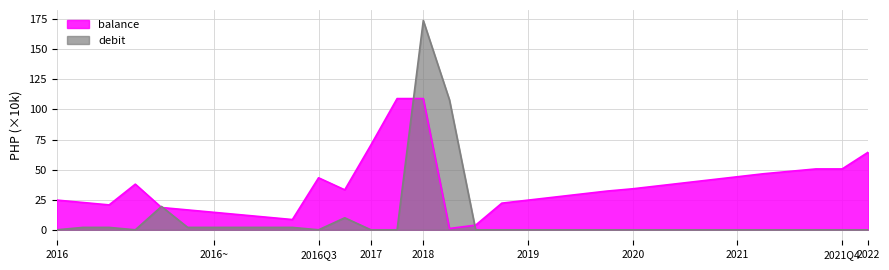

The value of balance at 24 is 26.9. True or false?

False